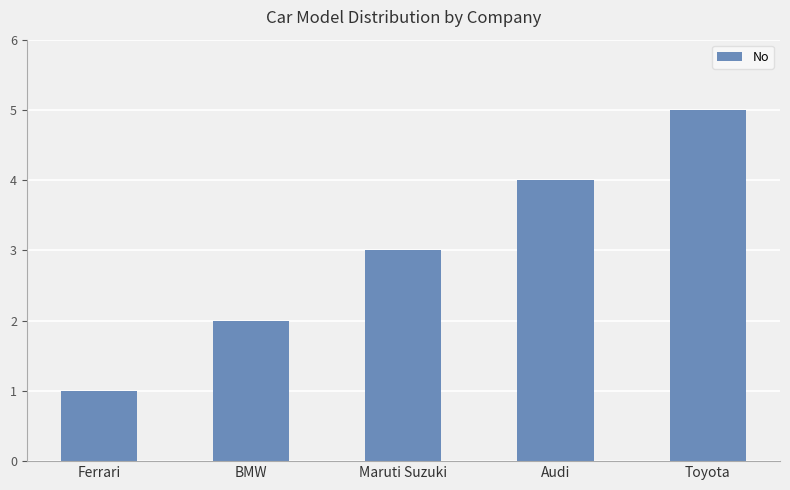

What is the greatest value displayed?

5